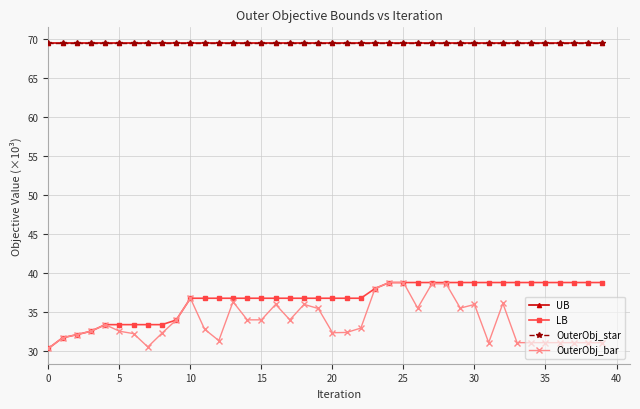

Does the chart have visible grid lines?

Yes